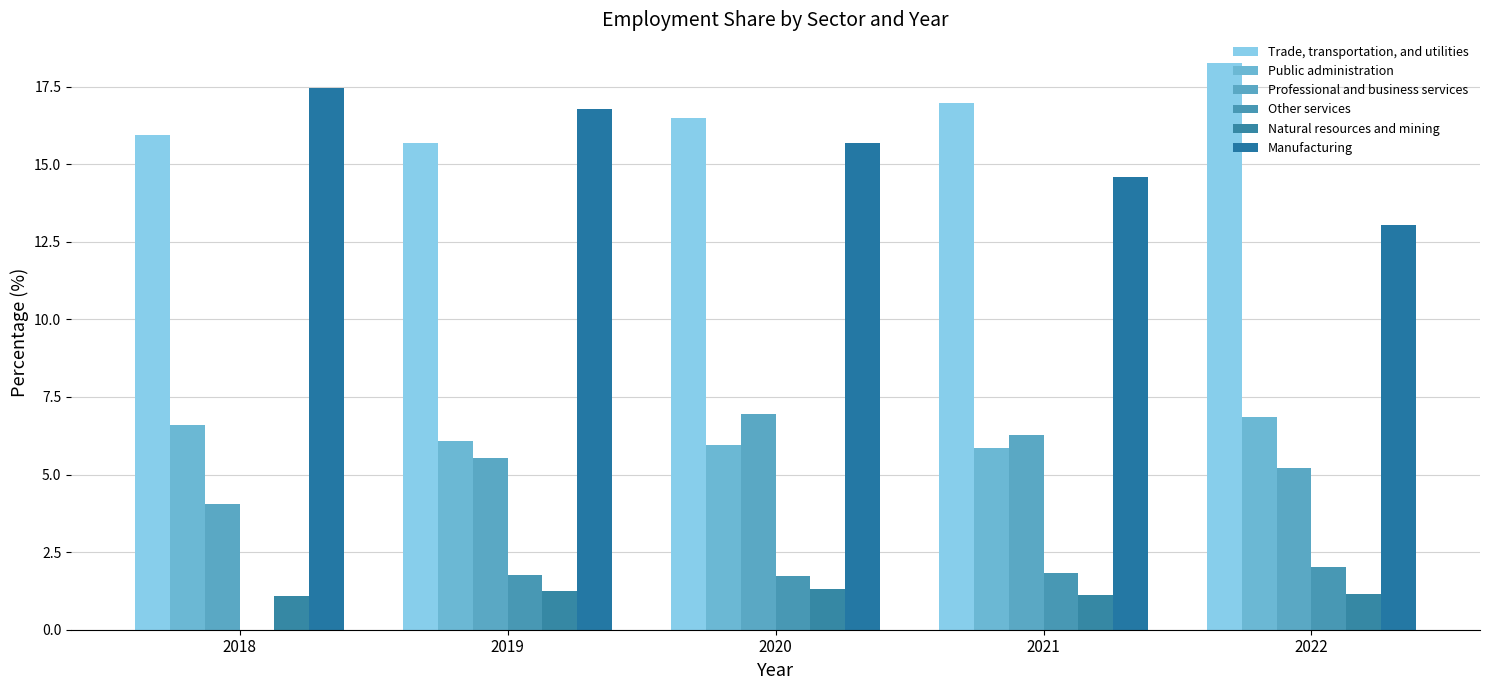

Rank the series by their maximum value, from highest to lowest.

Trade, transportation, and utilities, Manufacturing, Professional and business services, Public administration, Other services, Natural resources and mining